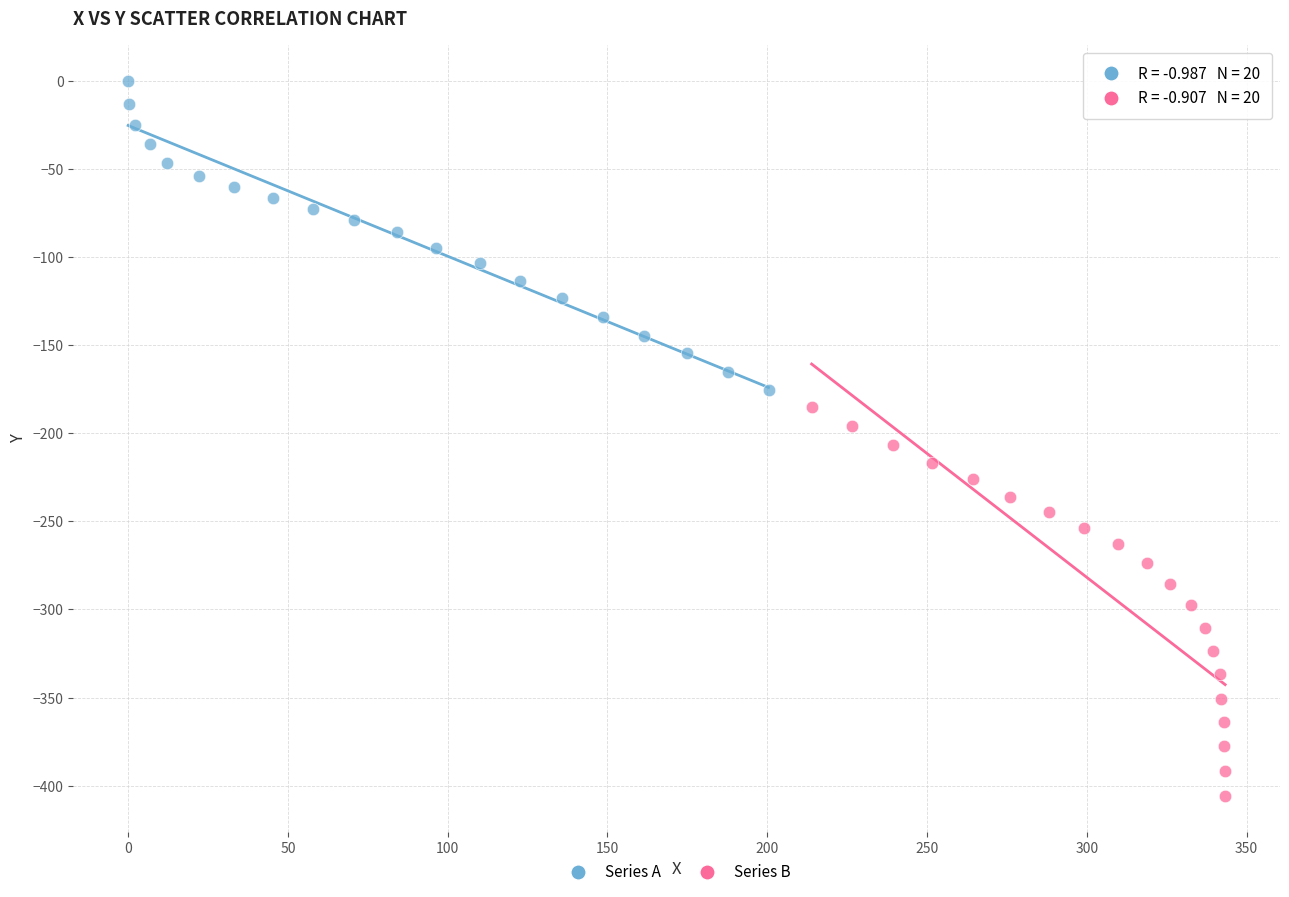

Which series contains the highest Y value?

Series A